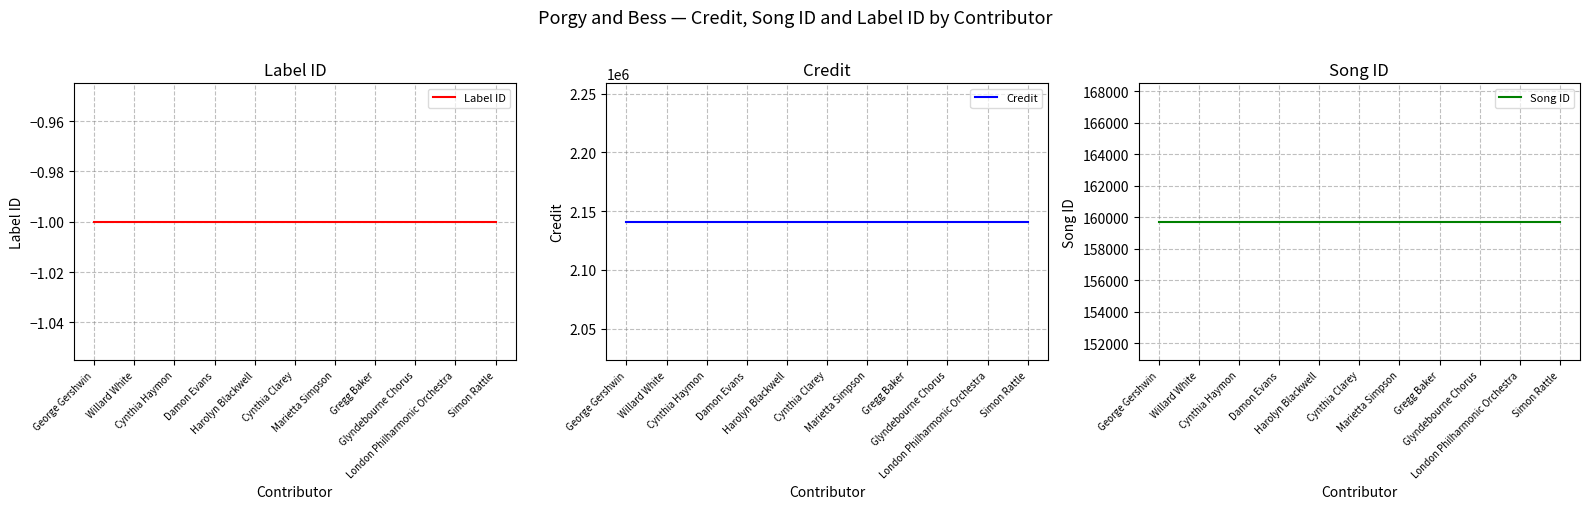

What is the label of the 3rd point from the right?

Glyndebourne Chorus